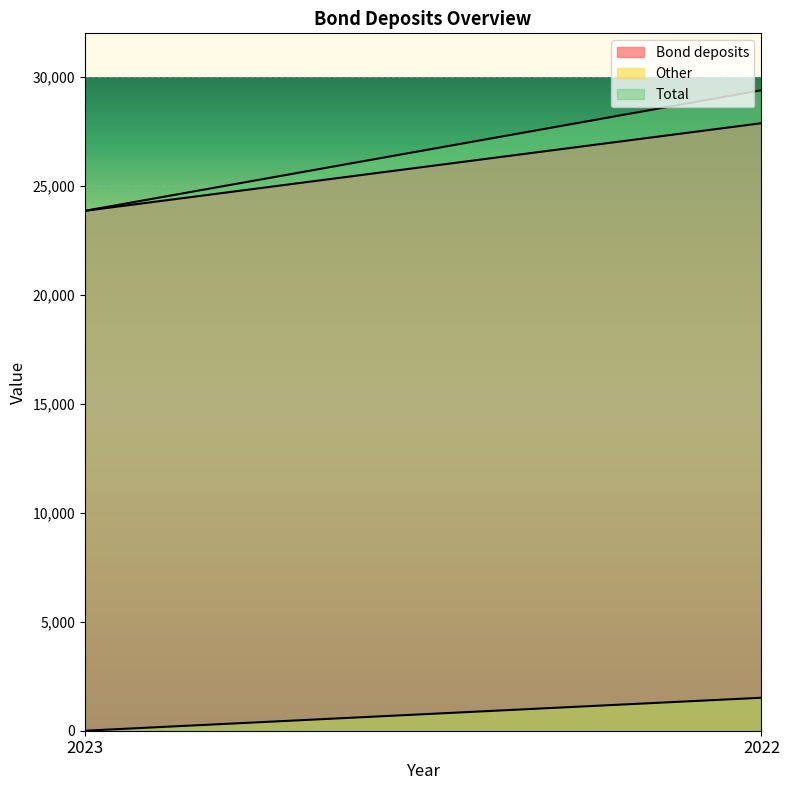

Reading left to right, what are all the values shown in this chart?

Bond deposits: 23856	27876
Other: 0	1513
Total: 23856	29389